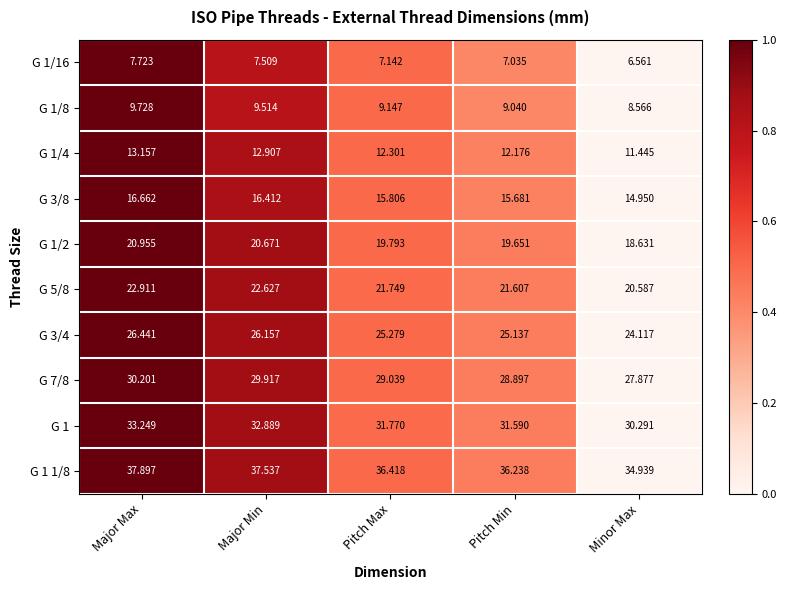

At which category is the sum across all series the highest?

Major Max